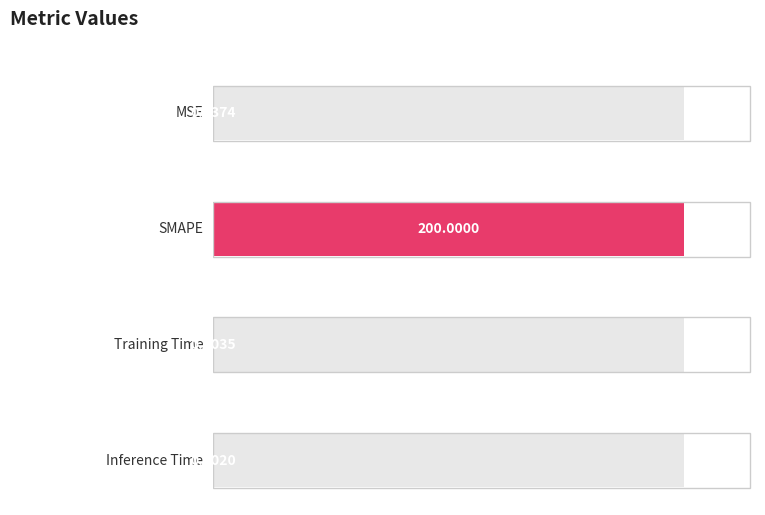

What is the average value?

50.0